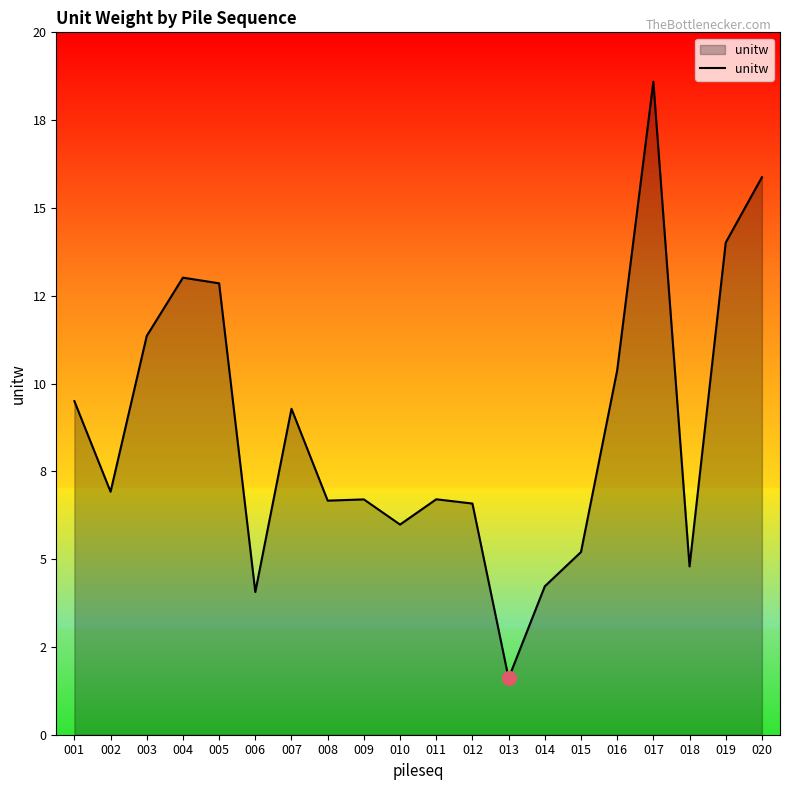

What is the difference between the values at 007 and 006?

5.2